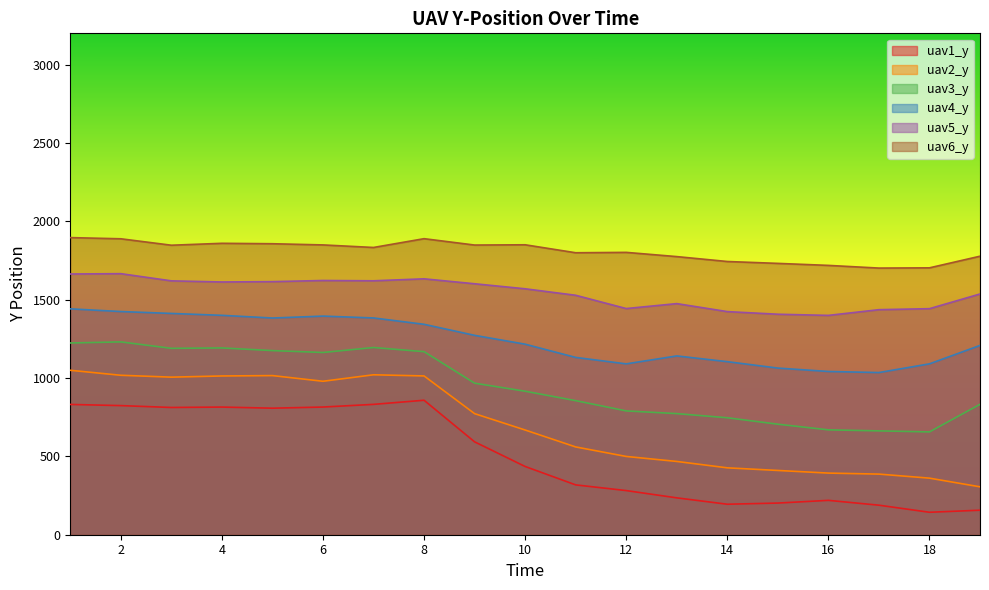

In uav5_y, how many points are lower than both neighbors (excluding endpoints)?

4